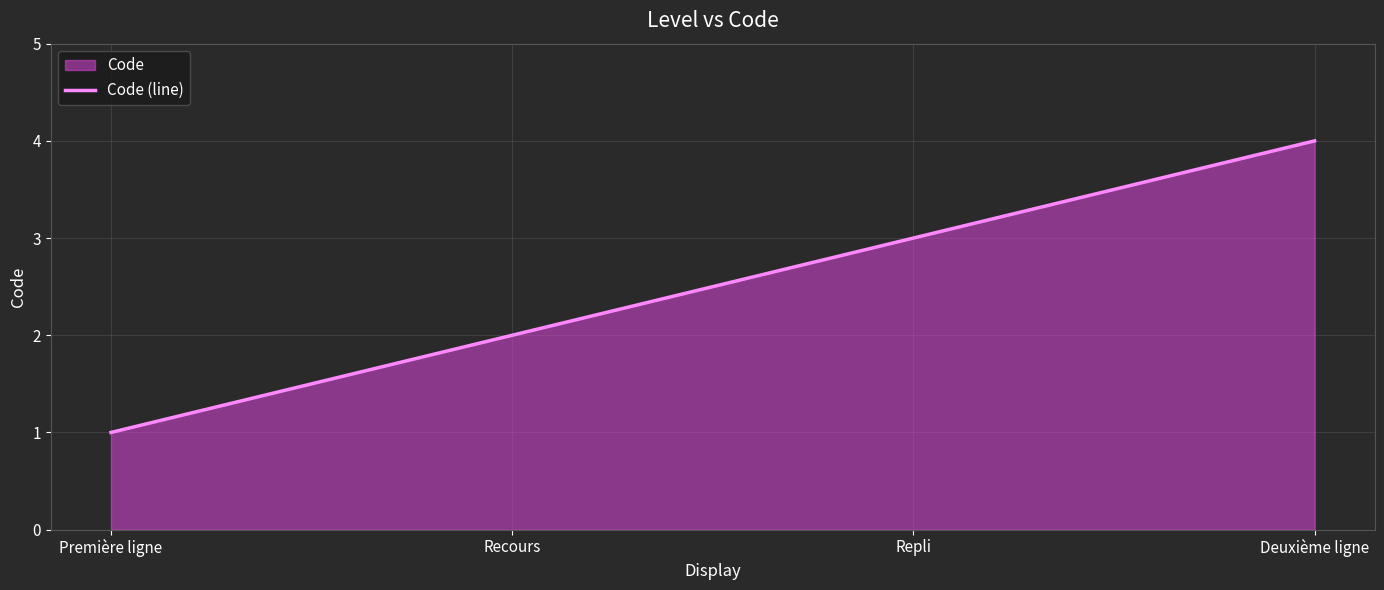

What is the sum of all values?

10